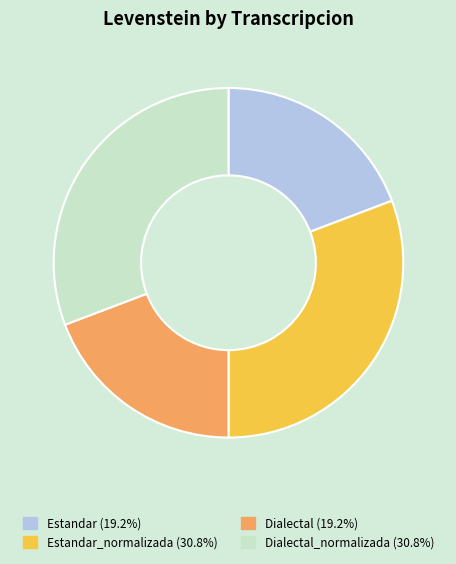

Is there a majority slice in this chart?

No